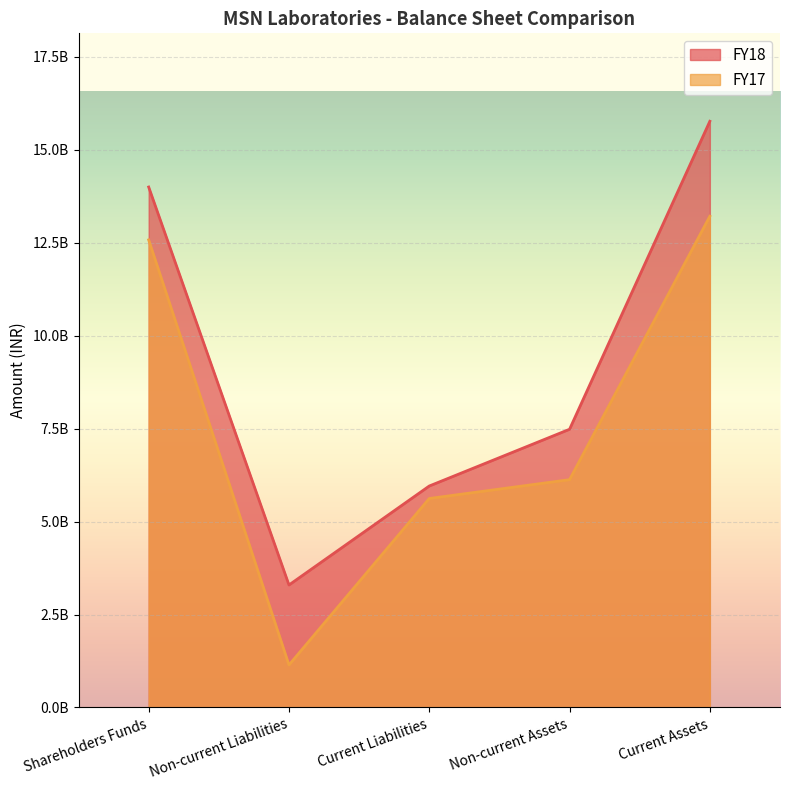

The value of FY18 at Current Assets is 6786846566. True or false?

False